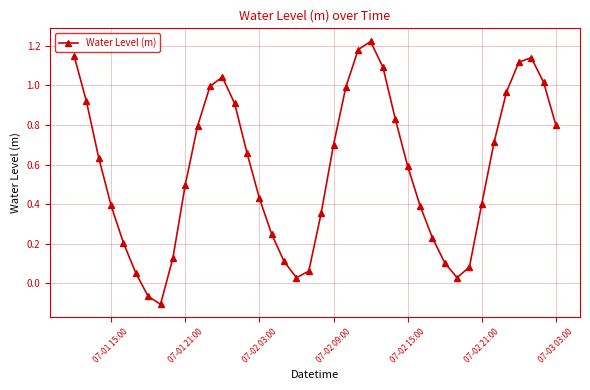

What is the difference between the maximum and minimum values?

1.3